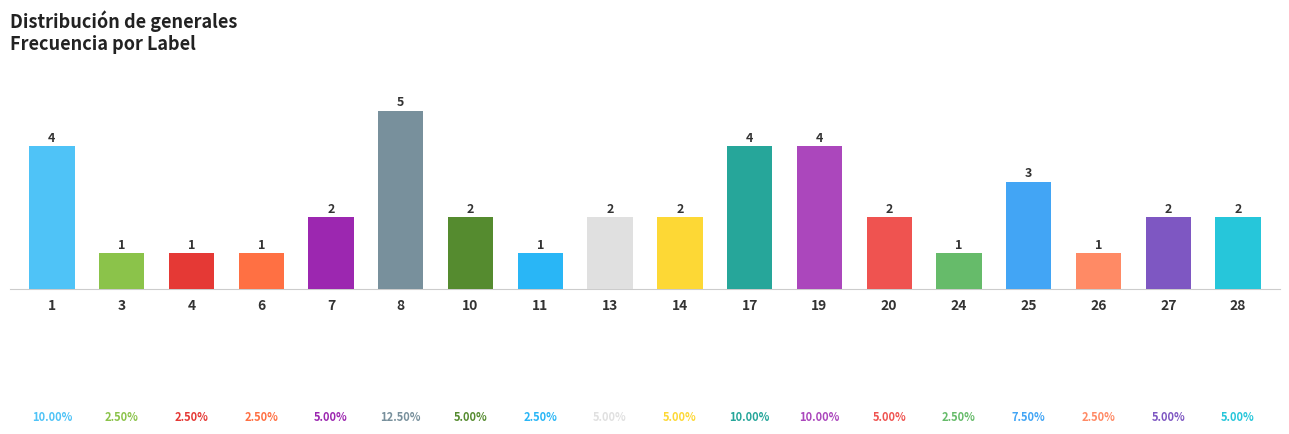

The chart shows a value of 1 at 14. True or false?

False